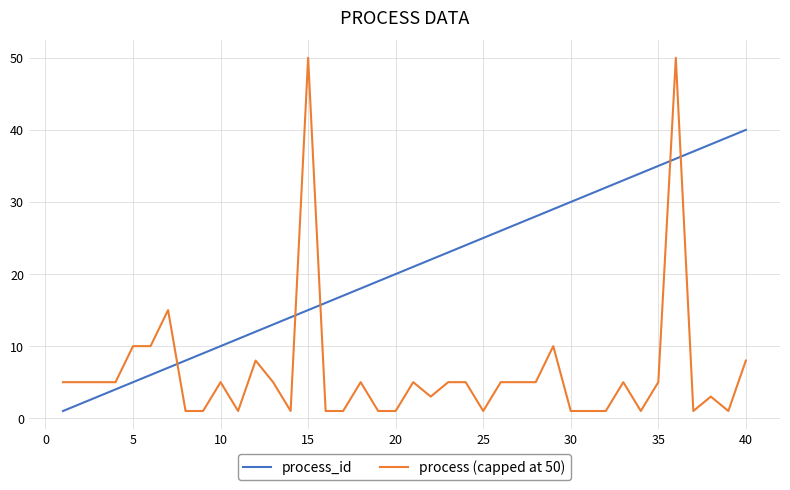

Which series has the largest total across all categories?

process_id